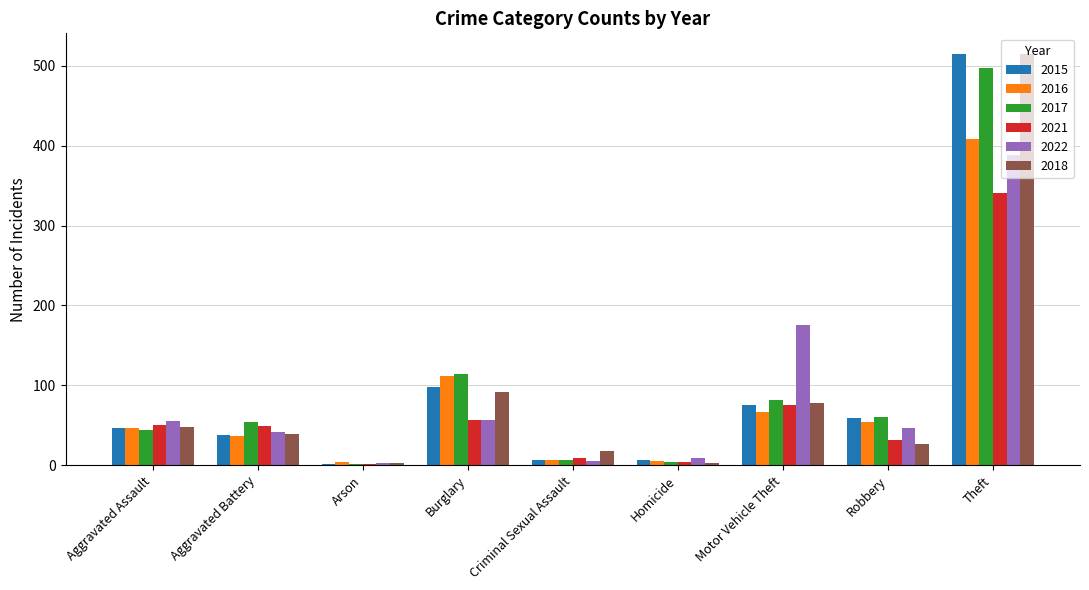

What is the spread (max minus min) of values at Aggravated Assault?

11